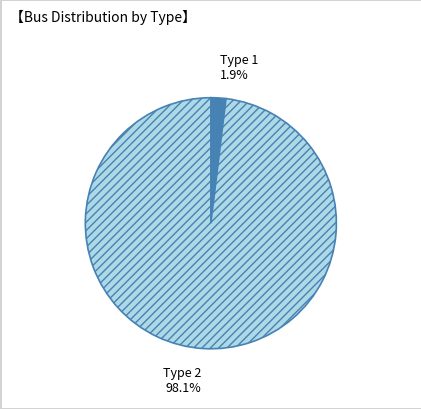

What is the smallest slice in the pie chart?

Type 1